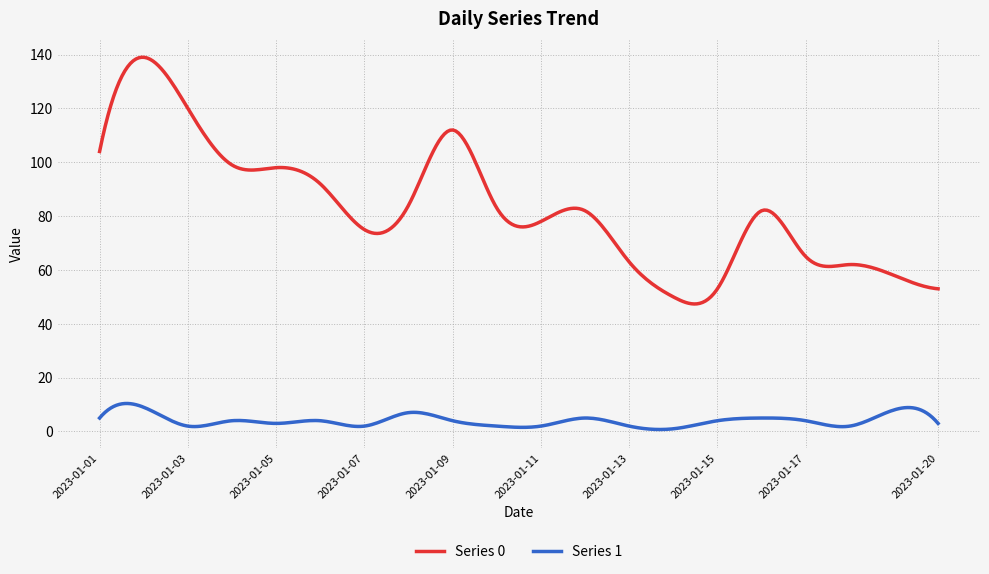

Rank the series by their maximum value, from highest to lowest.

Series 0, Series 1